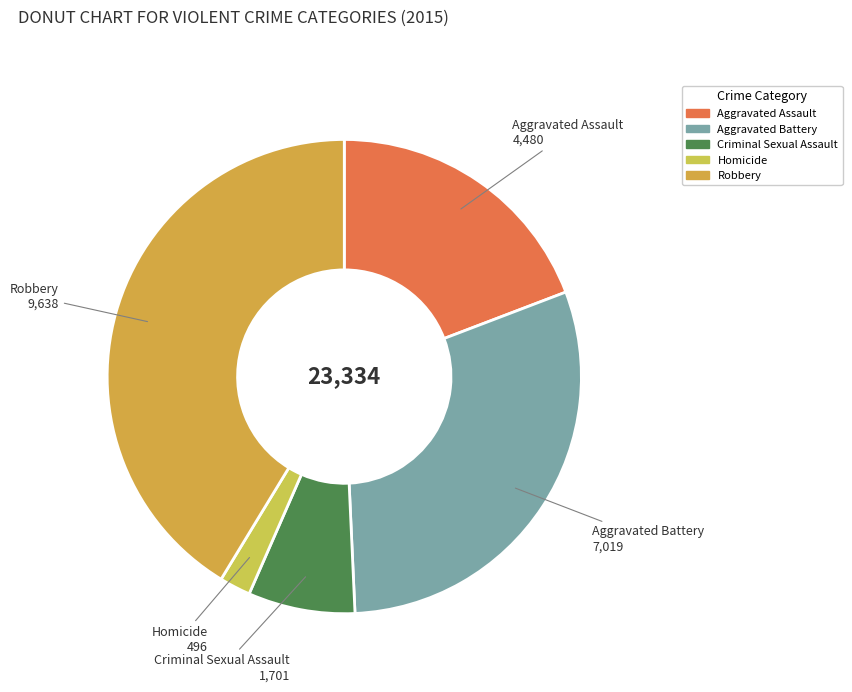

Is it true that Homicide is 2% of the pie?

True